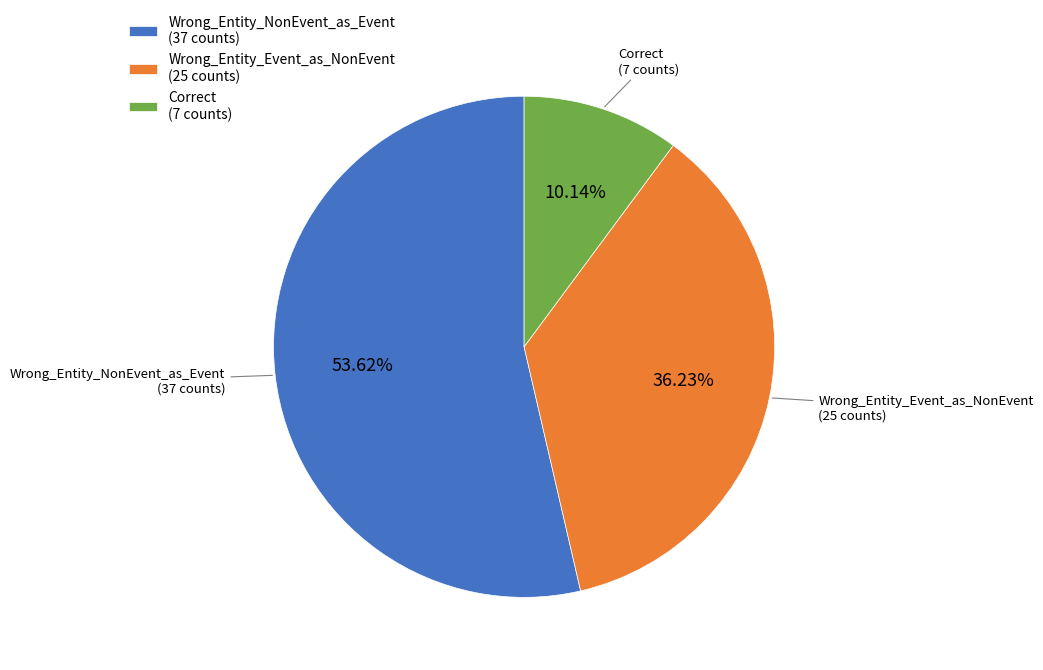

Which category accounts for the majority?

Wrong_Entity_NonEvent_as_Event